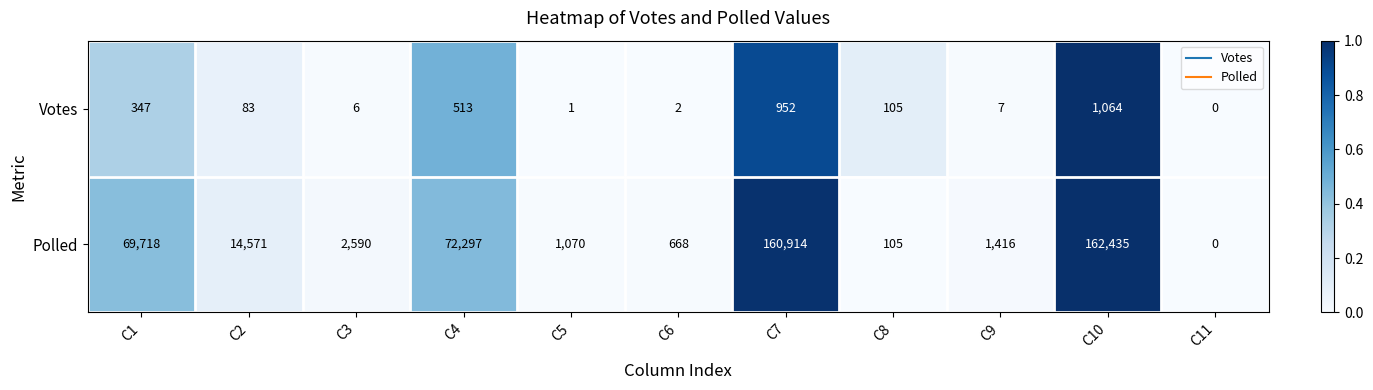

What is the average value of the Polled series?

44162